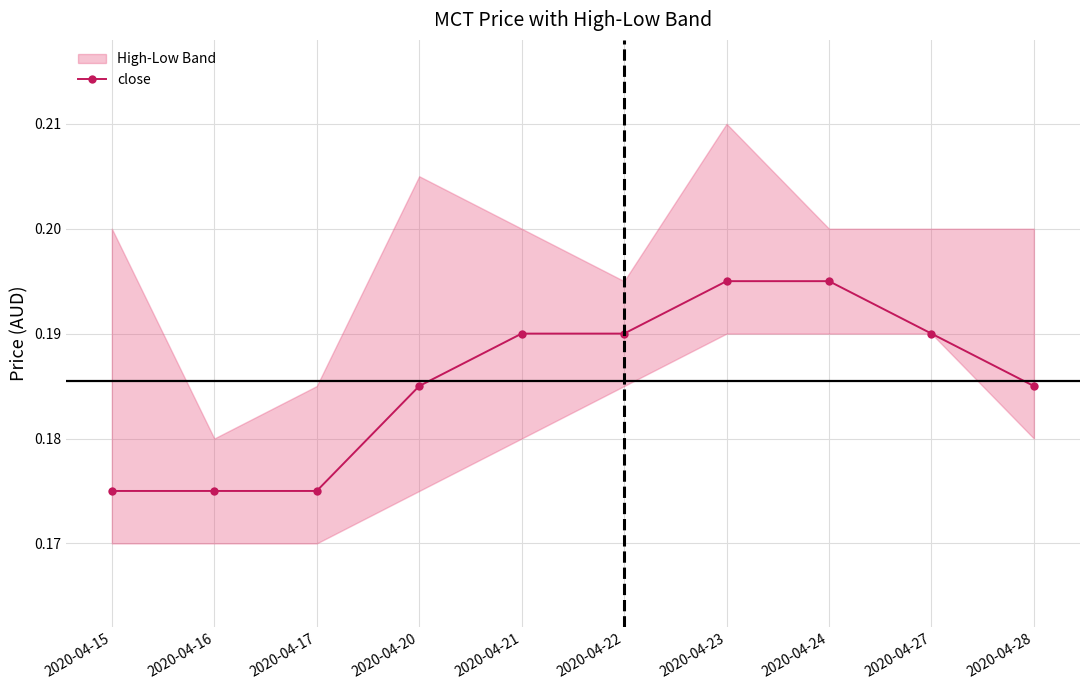

Rank the categories by value from lowest to highest.

2020-04-15, 2020-04-16, 2020-04-17, 2020-04-20, 2020-04-28, 2020-04-21, 2020-04-22, 2020-04-27, 2020-04-23, 2020-04-24